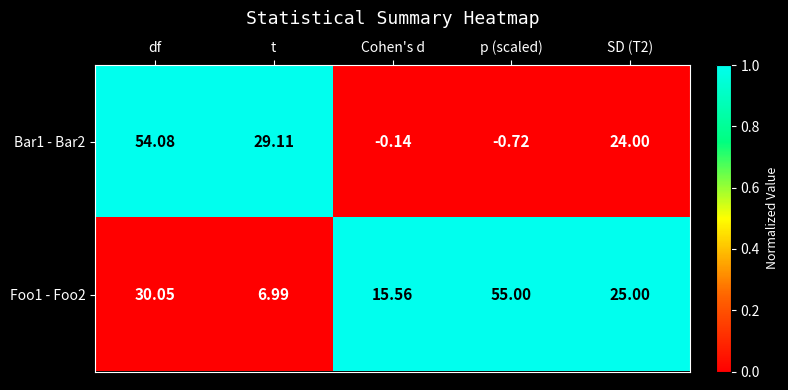

How many values in the Foo1 - Foo2 series are below 25?

2